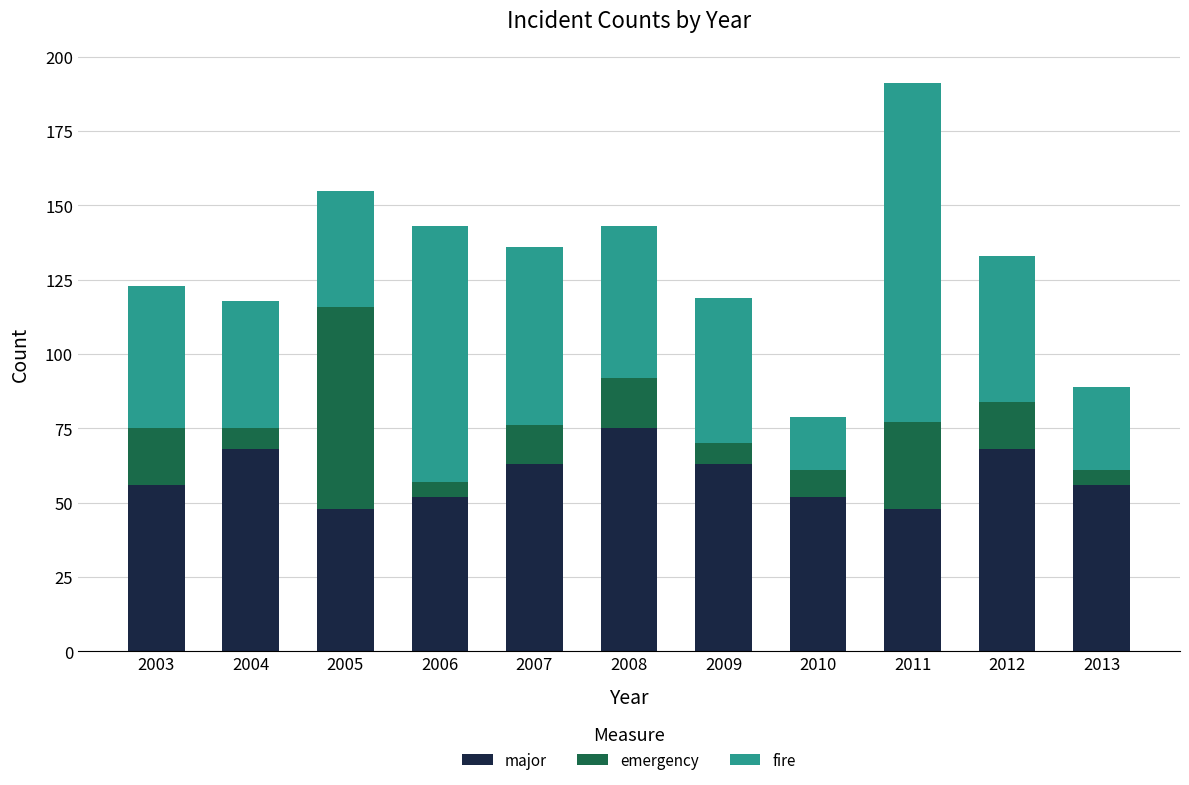

What is the difference between the major values at 2007 and 2013?

7